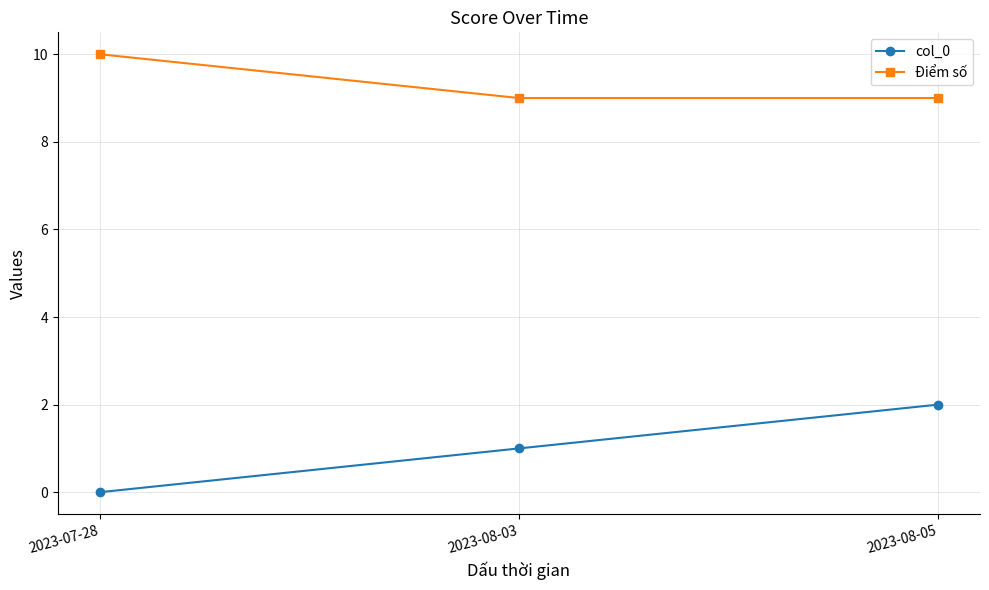

What is the average value of the Điểm số series?

9